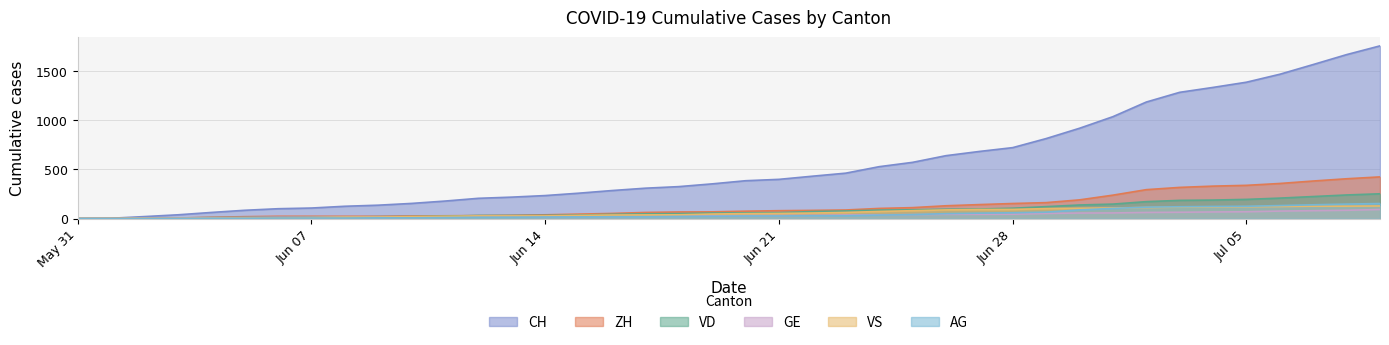

How many positive values does the AG series have?

37